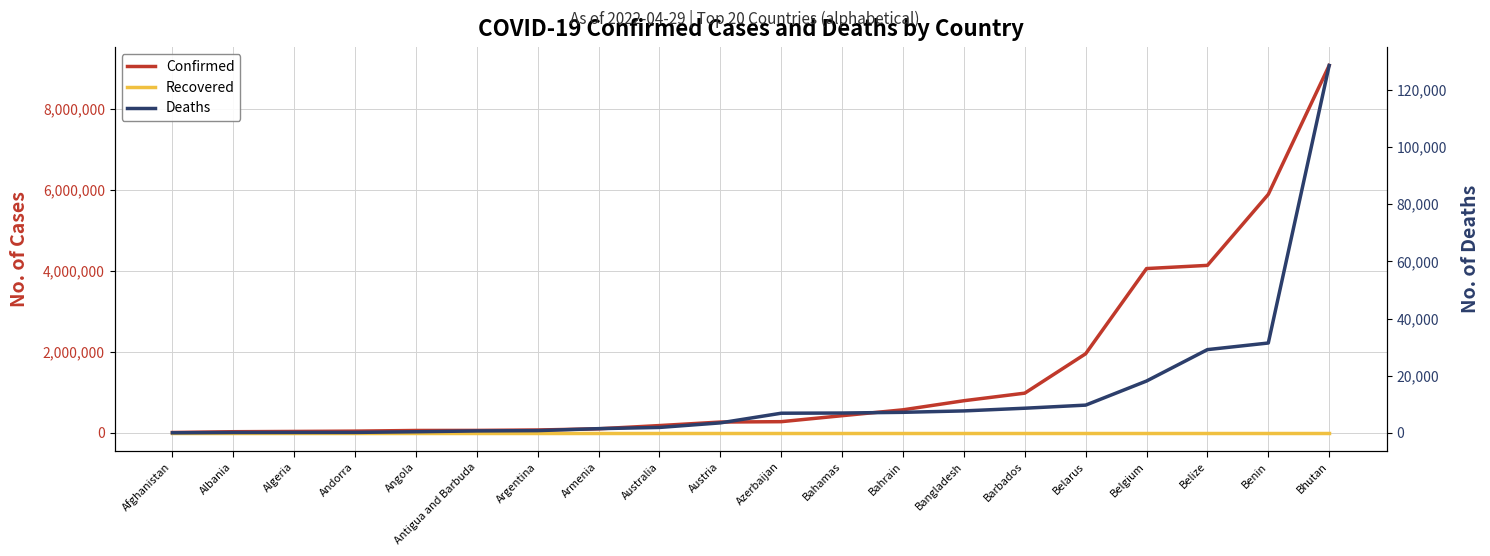

Reading right to left, extract all data points from this chart.

Confirmed: Bhutan=9072230	Benin=5889344	Belize=4135344	Belgium=4056448	Belarus=1952674	Barbados=979346	Bangladesh=792496	Bahrain=567988	Bahamas=422865	Azerbaijan=275002	Austria=265776	Australia=178873	Armenia=99287	Argentina=69345	Antigua and Barbuda=59054	Angola=57491	Andorra=41349	Algeria=33527	Albania=26952	Afghanistan=7604
Recovered: Bhutan=0	Benin=0	Belize=0	Belgium=0	Belarus=0	Barbados=0	Bangladesh=0	Bahrain=0	Bahamas=0	Azerbaijan=0	Austria=0	Australia=0	Armenia=0	Argentina=0	Antigua and Barbuda=0	Angola=0	Andorra=0	Algeria=0	Albania=0	Afghanistan=0
Deaths: Bhutan=128542	Benin=31439	Belize=29127	Belgium=18138	Belarus=9707	Barbados=8622	Bangladesh=7683	Bahrain=7189	Bahamas=6940	Azerbaijan=6875	Austria=3496	Australia=1900	Armenia=1475	Argentina=789	Antigua and Barbuda=676	Angola=390	Andorra=163	Algeria=153	Albania=136	Afghanistan=21